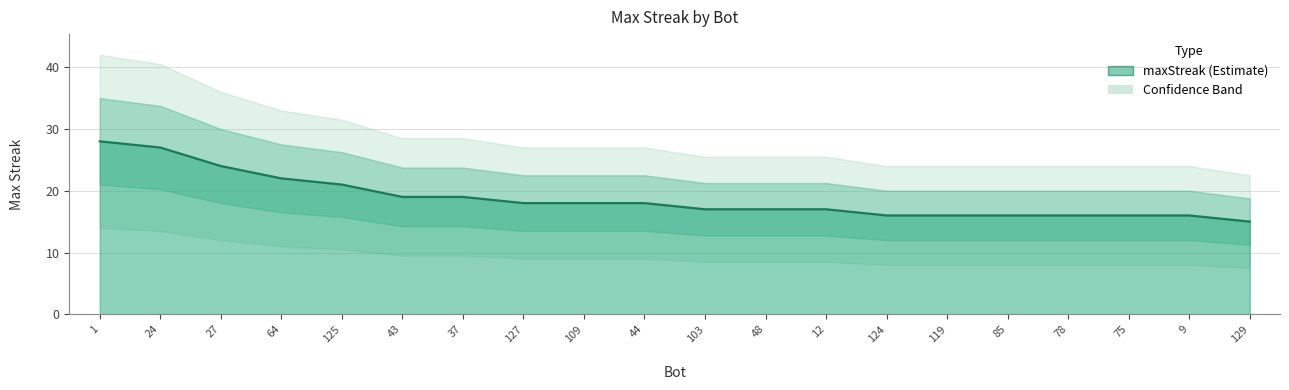

True or false: the data has more than 1 interior local peaks.

False